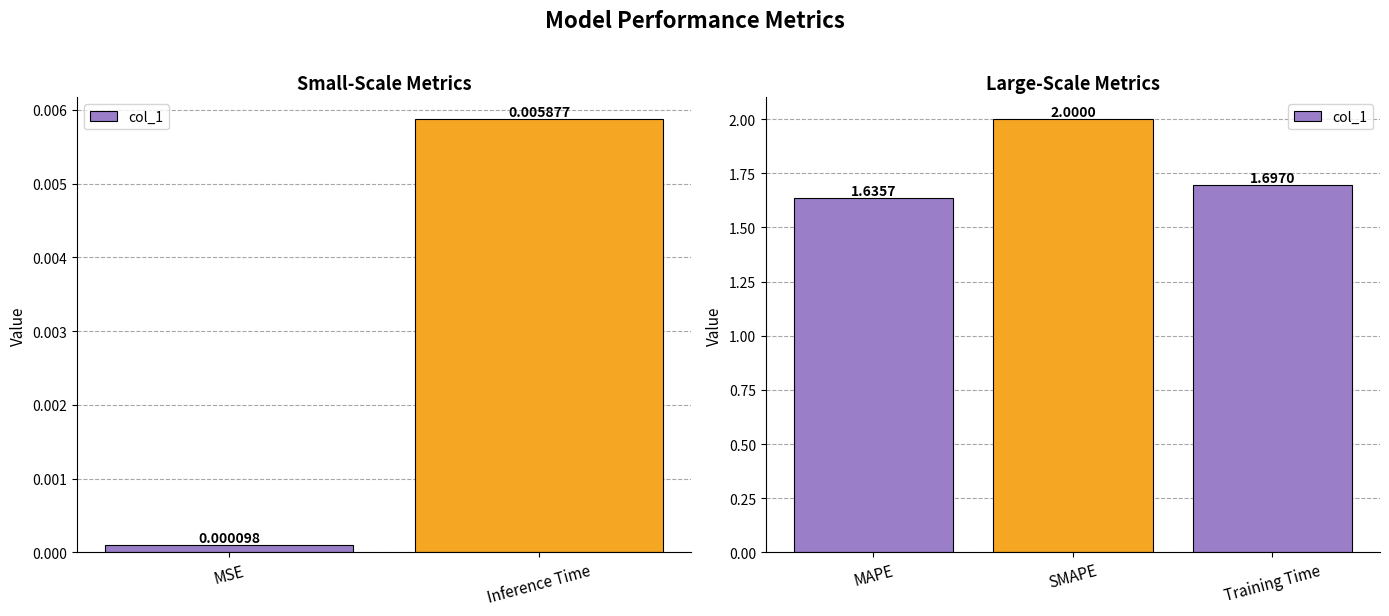

What is the greatest value displayed?

2.0